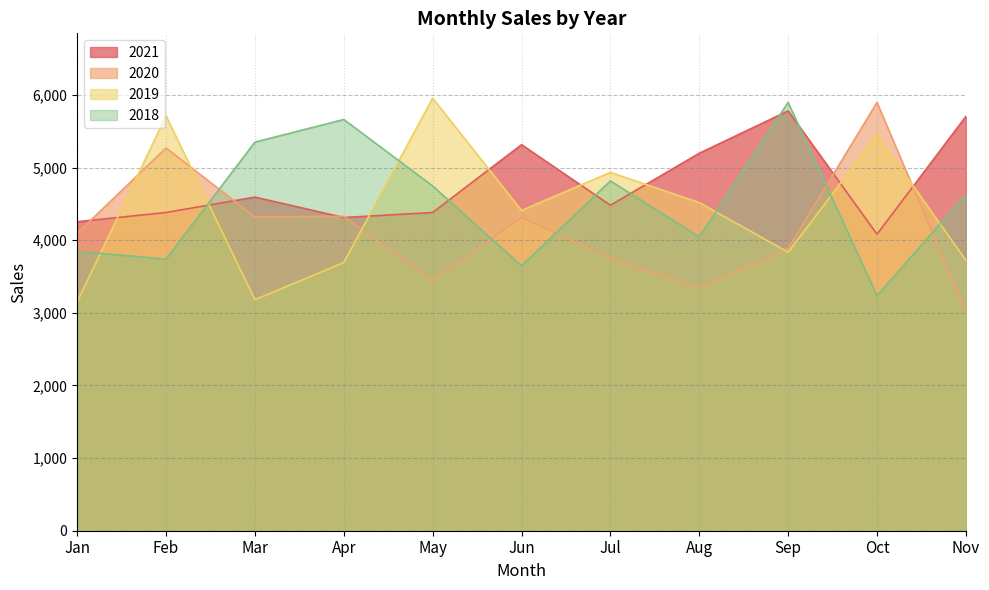

Which series has the largest total across all categories?

2021